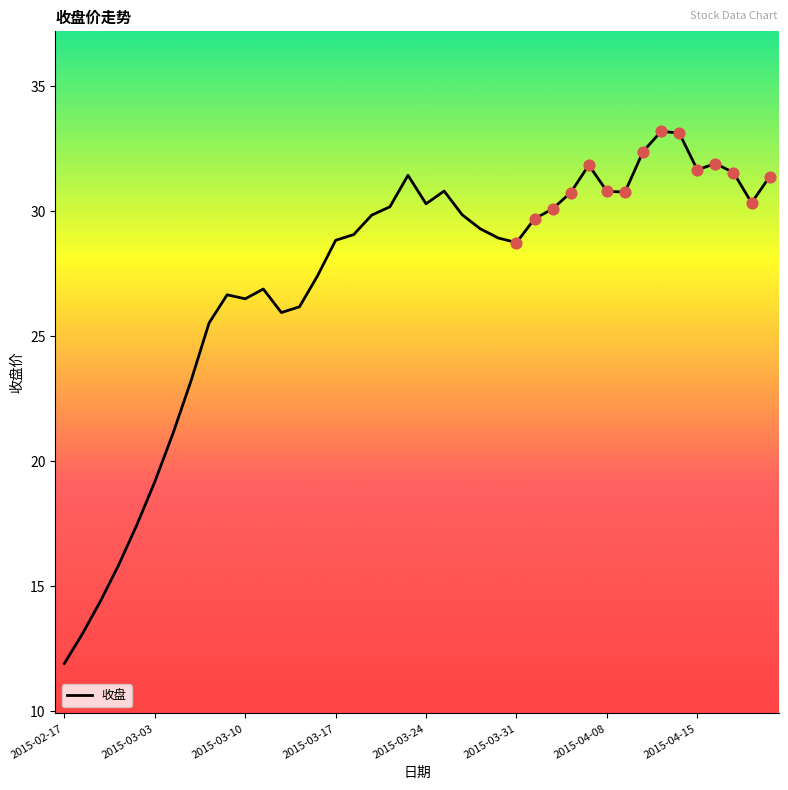

What is the difference between the maximum and minimum values?

21.3